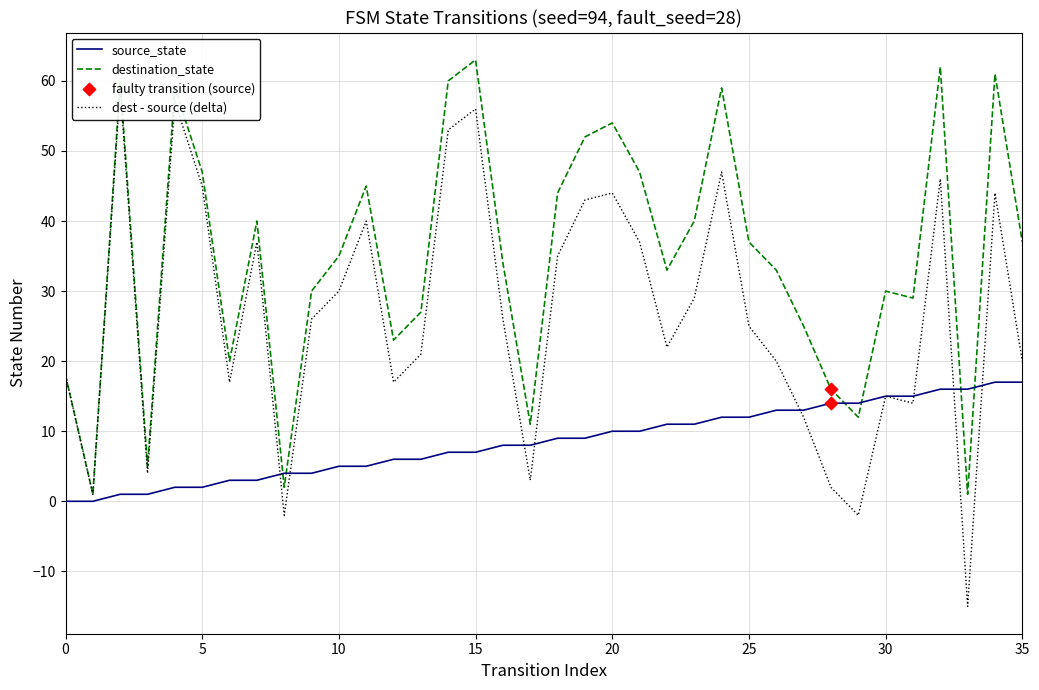

At how many categories does at least one series exceed -5?

36